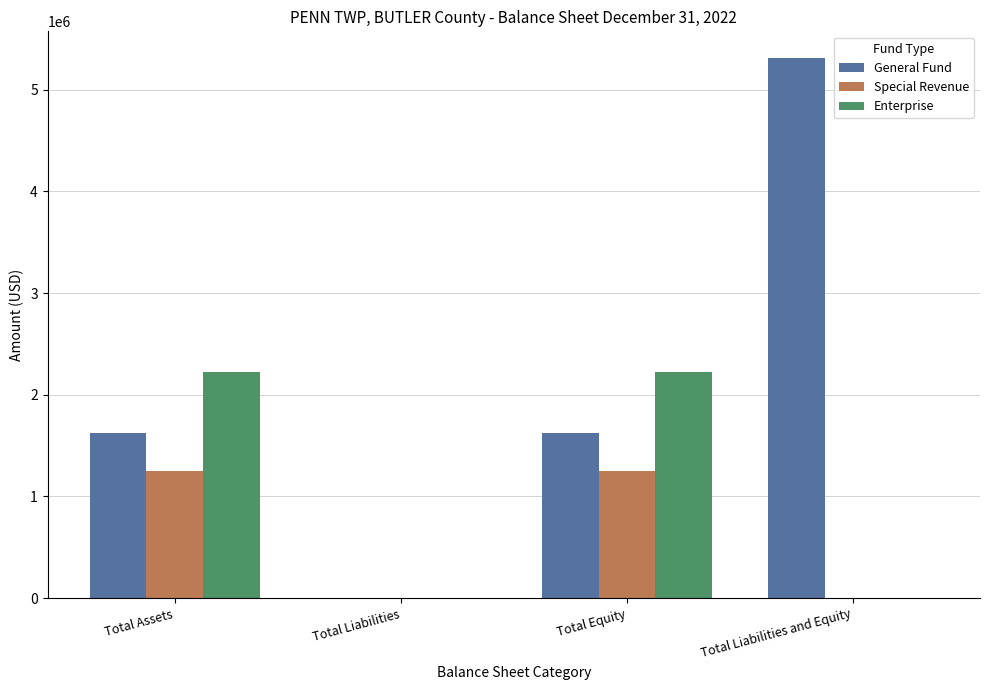

Which category has the highest value across all series?

Total Liabilities and Equity